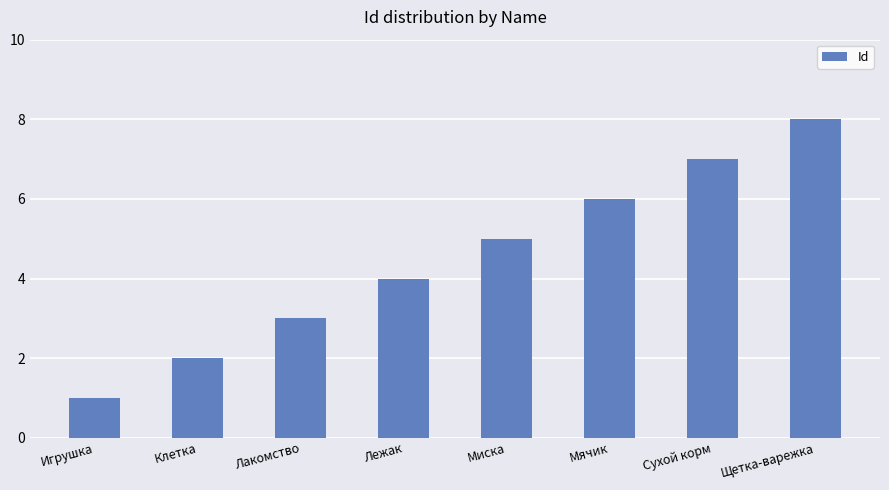

What is the change in value from Игрушка to Лежак?

+3